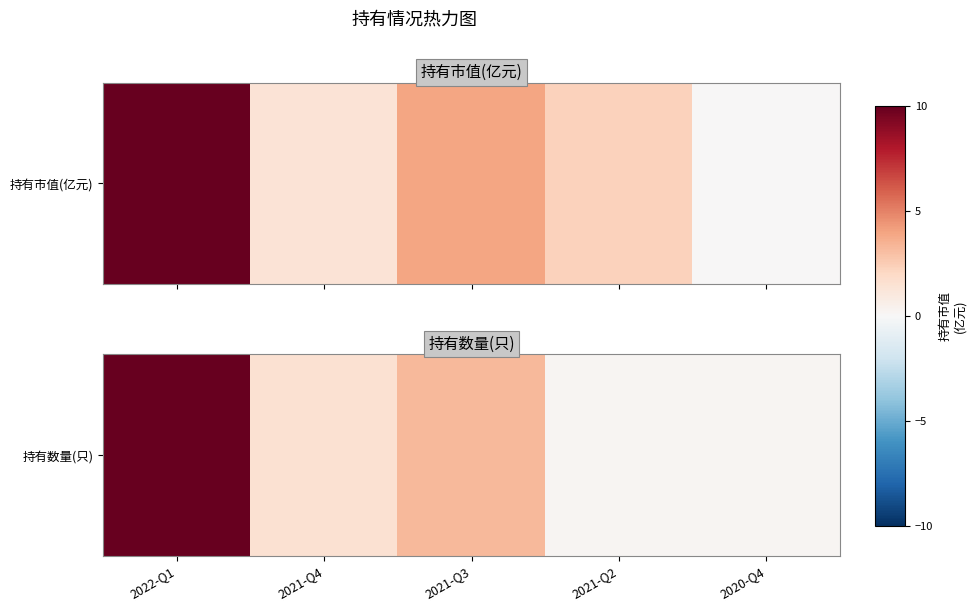

Approximately how many times larger is the value at 2021-Q2 compared to 2021-Q3?

0.1